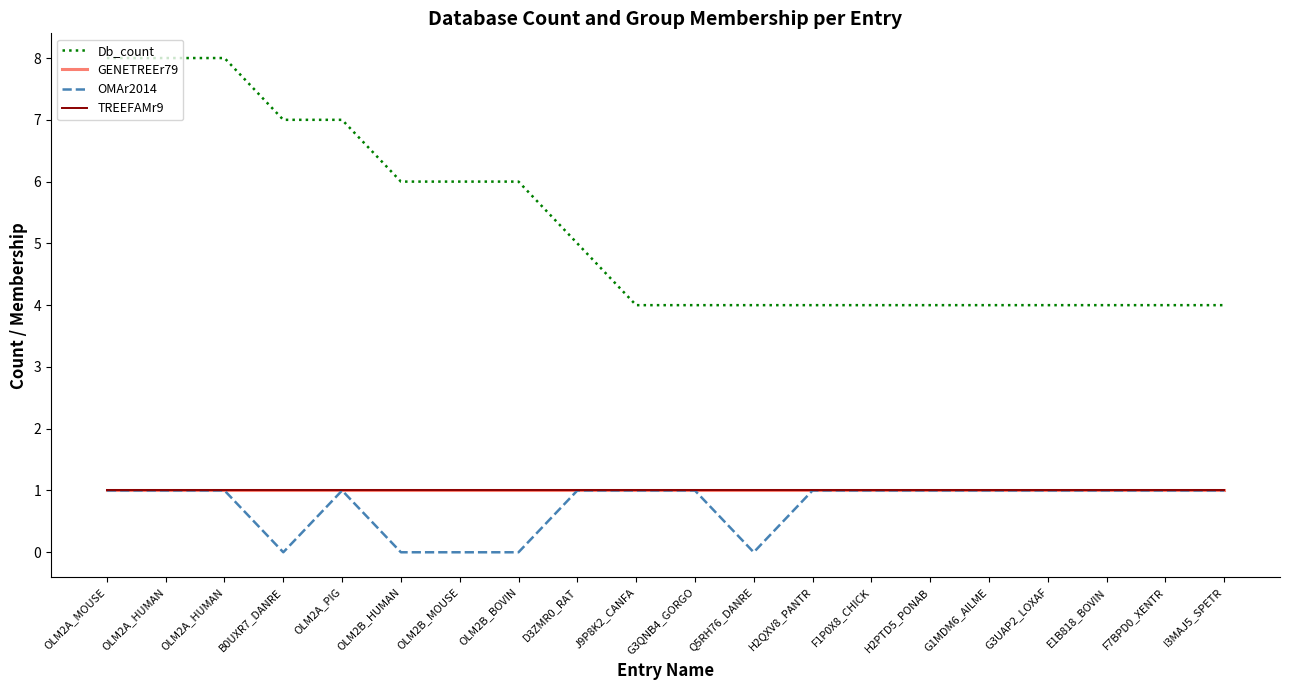

True or false: OMAr2014 has more than 1 interior local peaks.

False